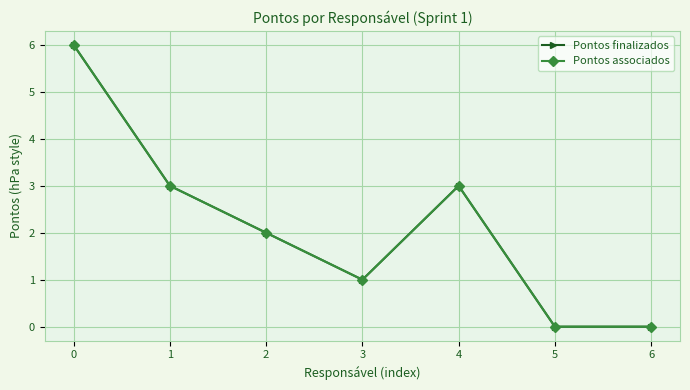

Is this an area chart (filled region under the line)?

No